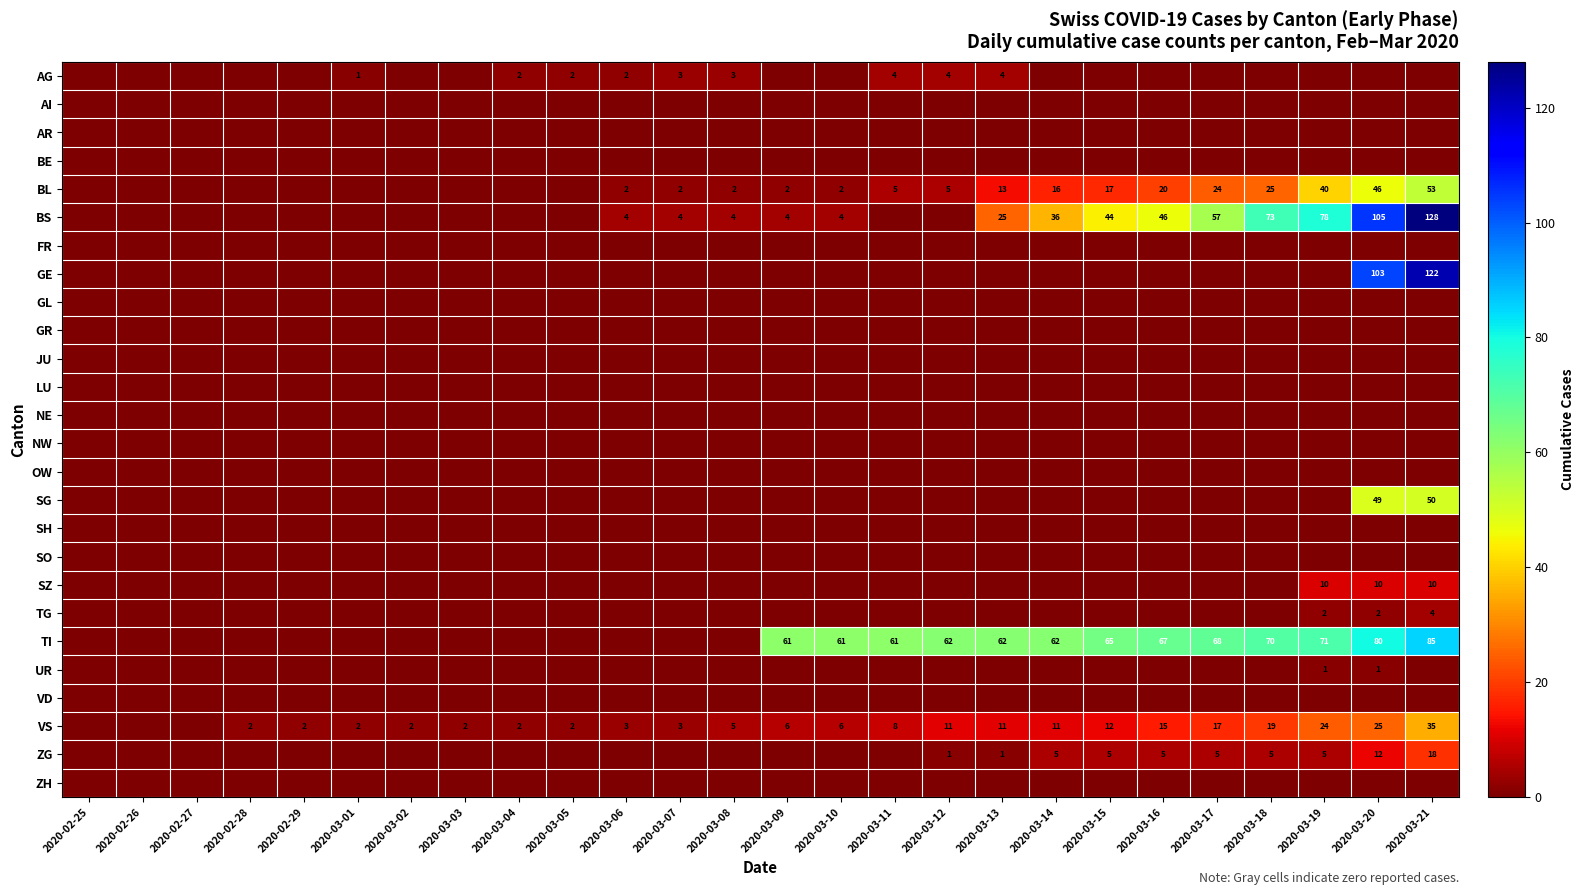

At which category does the chart reach its peak across all series?

2020-03-21